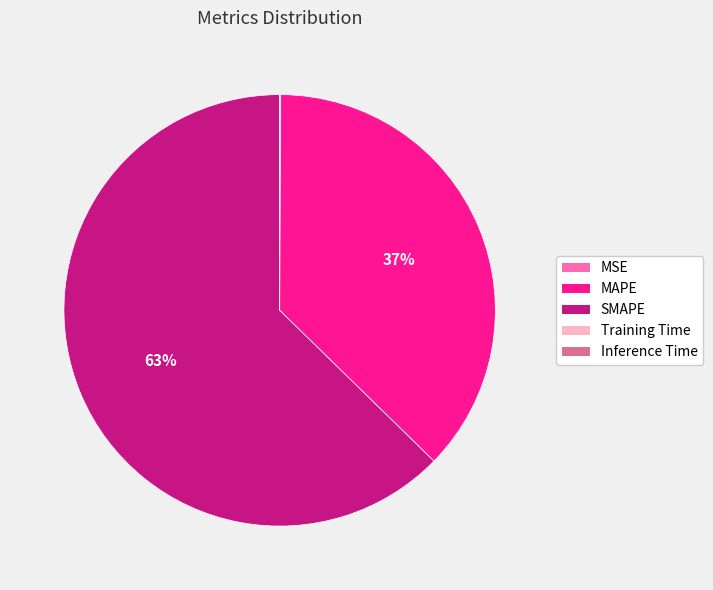

To the nearest percent, what is the average slice percentage?

20%